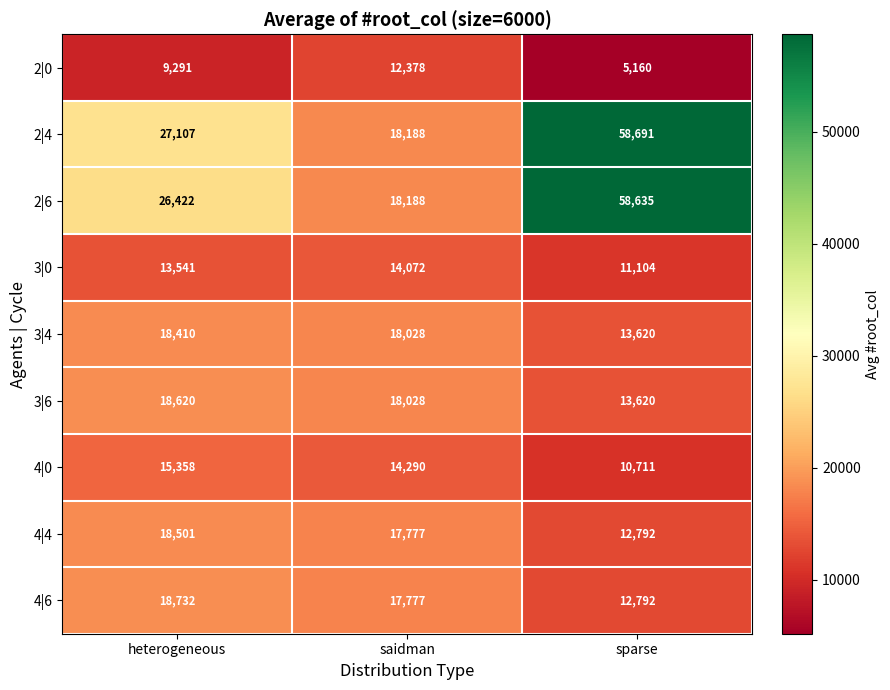

Rank the series at heterogeneous from highest to lowest value.

2|4, 2|6, 4|6, 3|6, 4|4, 3|4, 4|0, 3|0, 2|0